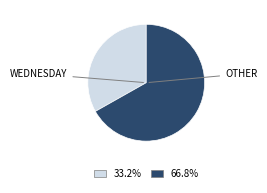

How many slices are in this pie chart?

2